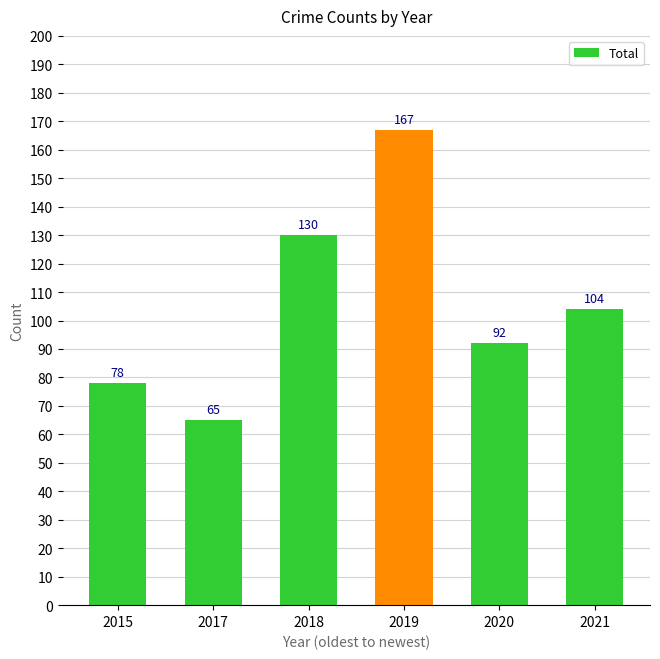

The value at 2017 is 90. True or false?

False